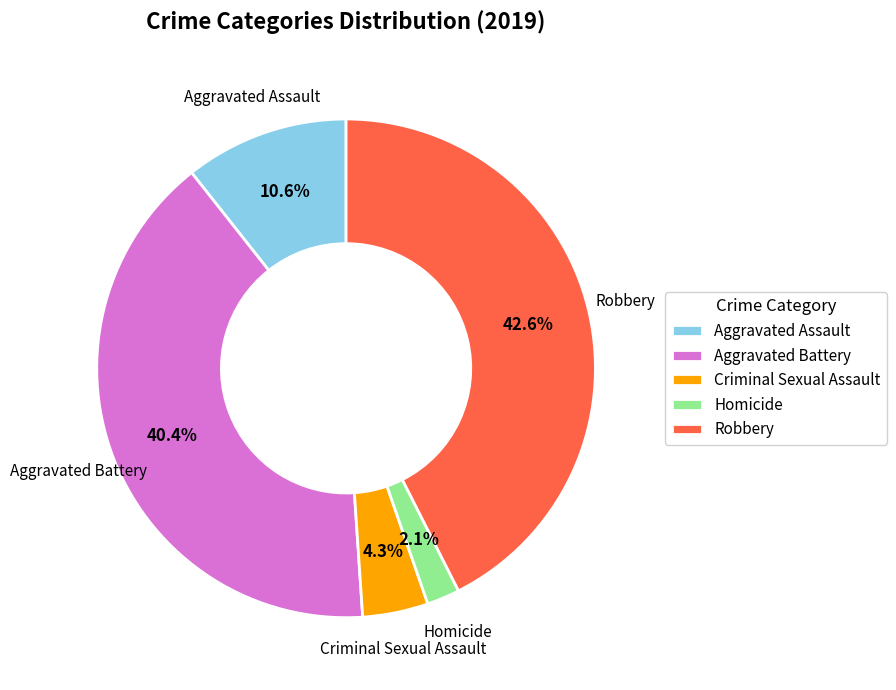

To the nearest percent, what is the average slice percentage?

20%